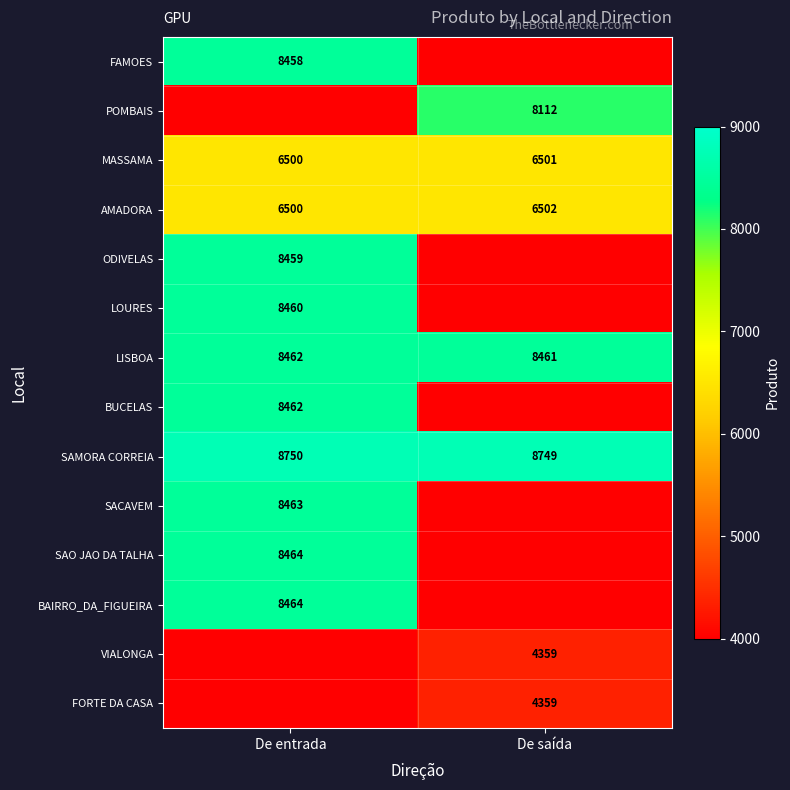

Is the value of SACAVEM at De entrada greater than the value of AMADORA at De entrada?

Yes